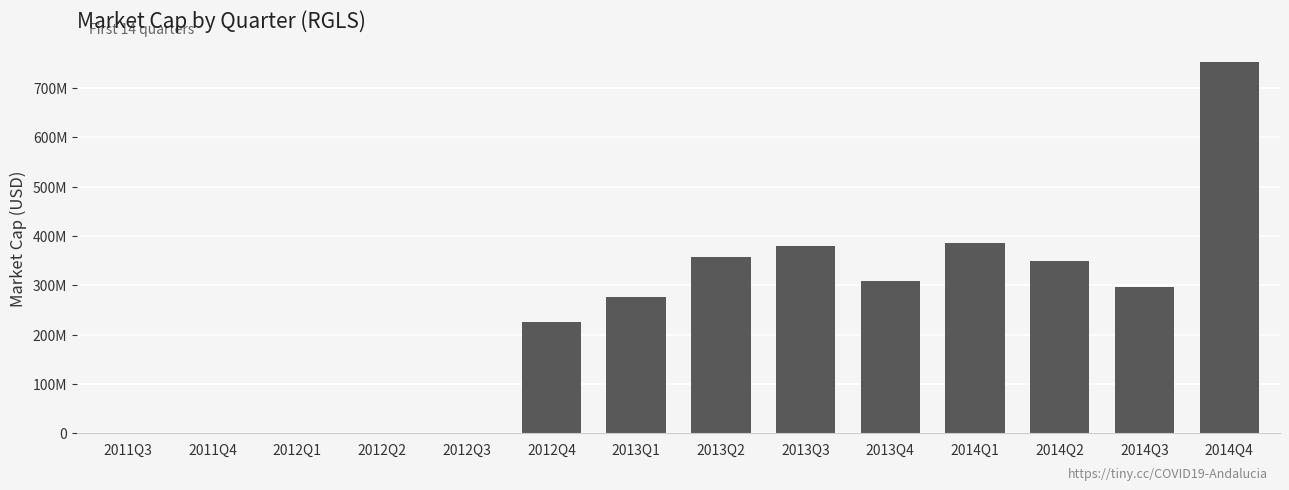

Reading left to right, list all the values displayed in this chart.

2011Q3=375480.0	2011Q4=375480.0	2012Q1=722232.0	2012Q2=1013040.0	2012Q3=1493856.0	2012Q4=225996372.0	2013Q1=275141614.8	2013Q2=358145076.0	2013Q3=378658255.2	2013Q4=308748288.0	2014Q1=385063800.0	2014Q2=348633374.4	2014Q3=296463253.2	2014Q4=751686369.6